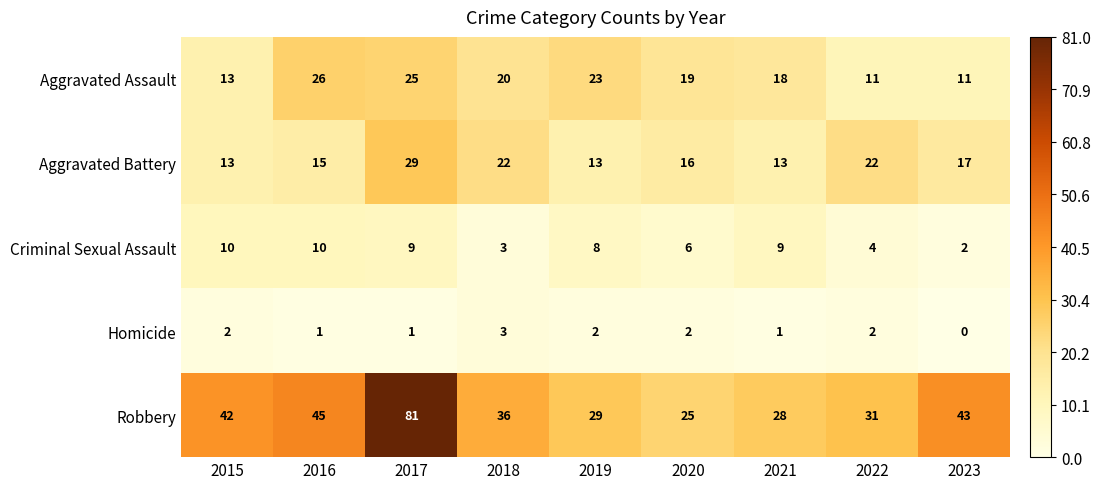

What is the spread (max minus min) of values at 2020?

23